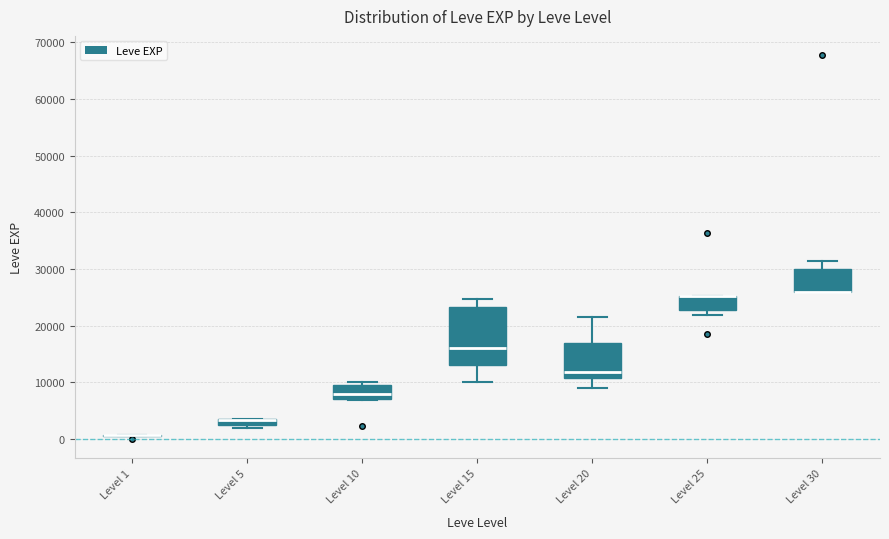

Where is the lower edge of the box for Level 10 on the y-axis? The values are not printed on the chart, so give them approximately, as read against the axis.

7000